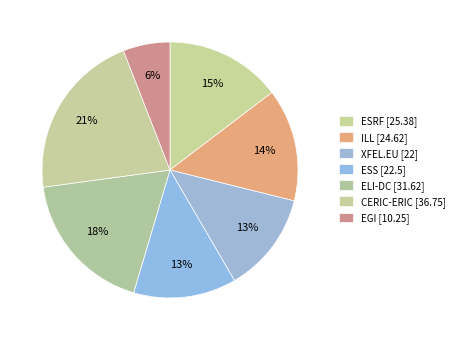

Which slice is the largest?

CERIC-ERIC